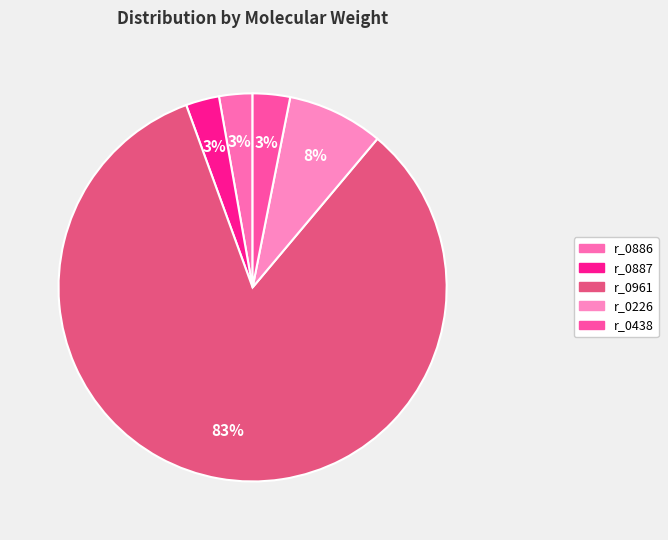

Which slice is the smallest?

r_0886